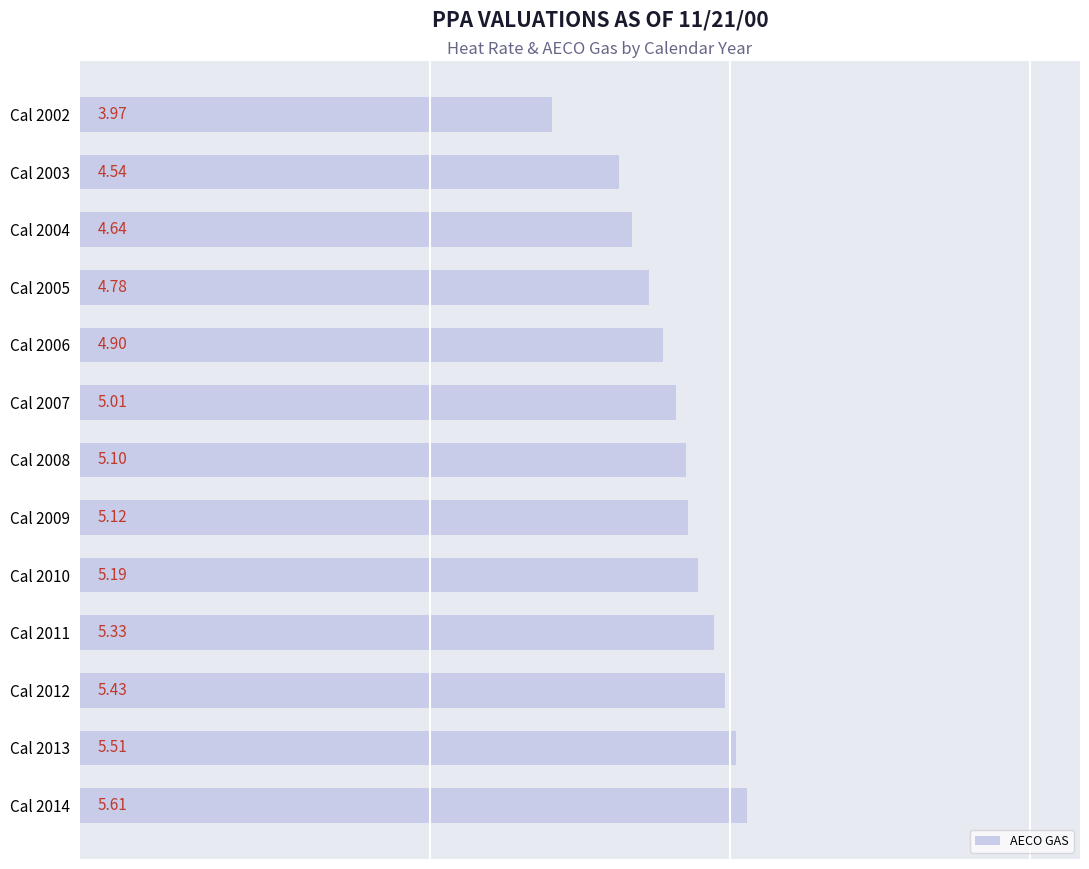

How many values are below 5?

5